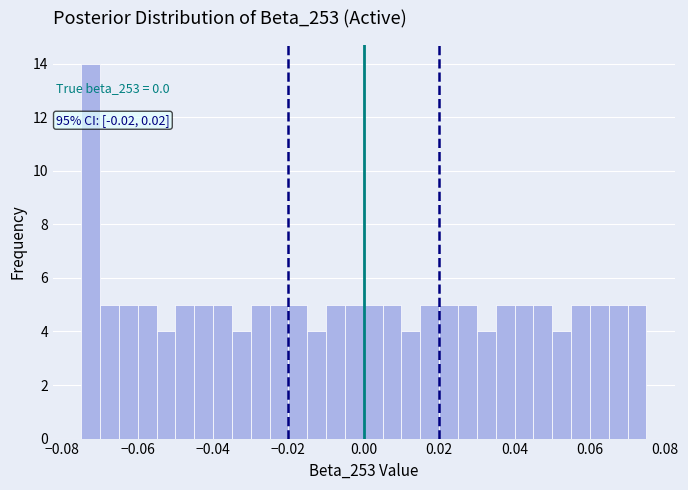

Read against the x-axis, roughly where is the centre of the tallest bar?

-0.072